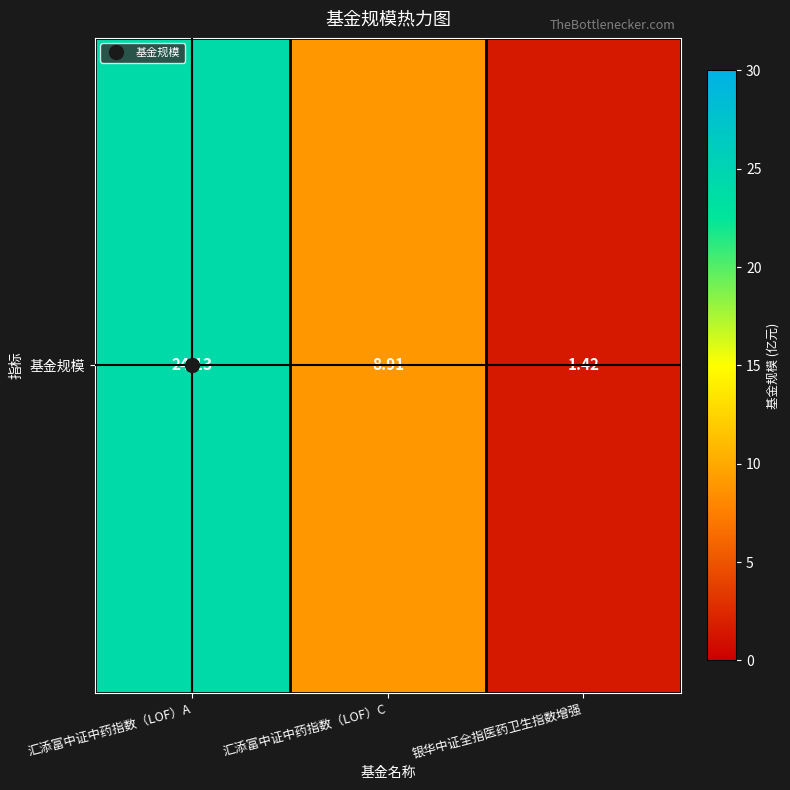

What is the difference between the maximum and minimum values?

22.7